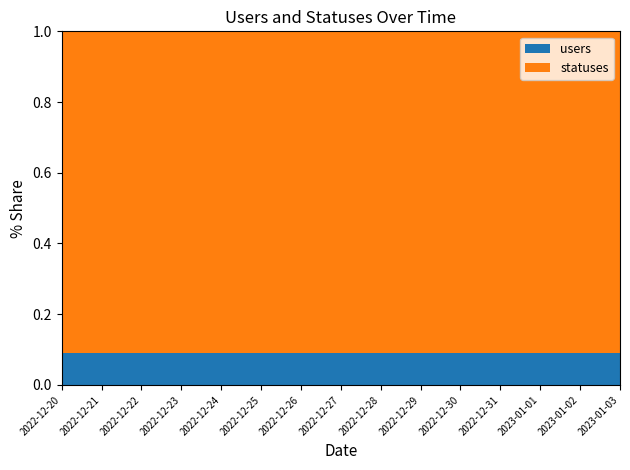

Reading left to right, extract all data points from this chart.

users: 2022-12-20=2	2022-12-21=2	2022-12-22=2	2022-12-23=2	2022-12-24=2	2022-12-25=2	2022-12-26=2	2022-12-27=2	2022-12-28=2	2022-12-29=2	2022-12-30=2	2022-12-31=2	2023-01-01=2	2023-01-02=2	2023-01-03=2
statuses: 2022-12-20=20	2022-12-21=20	2022-12-22=20	2022-12-23=20	2022-12-24=20	2022-12-25=20	2022-12-26=20	2022-12-27=20	2022-12-28=20	2022-12-29=20	2022-12-30=20	2022-12-31=20	2023-01-01=20	2023-01-02=20	2023-01-03=20